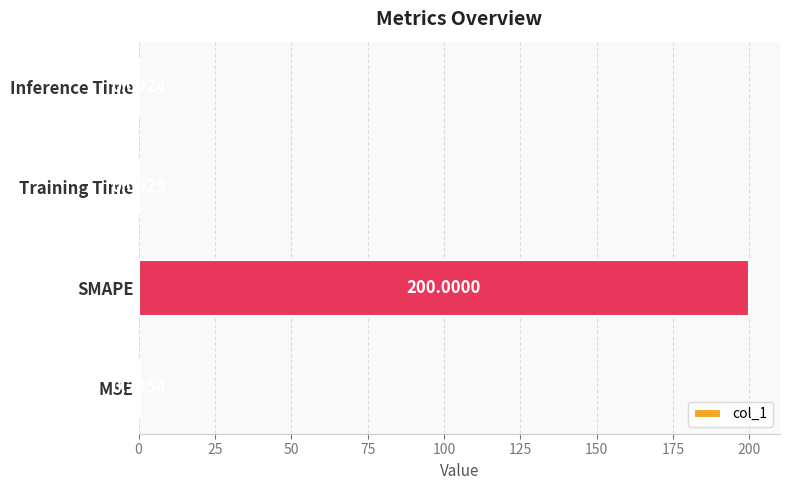

Where is the data nearest to the value 100?

MSE